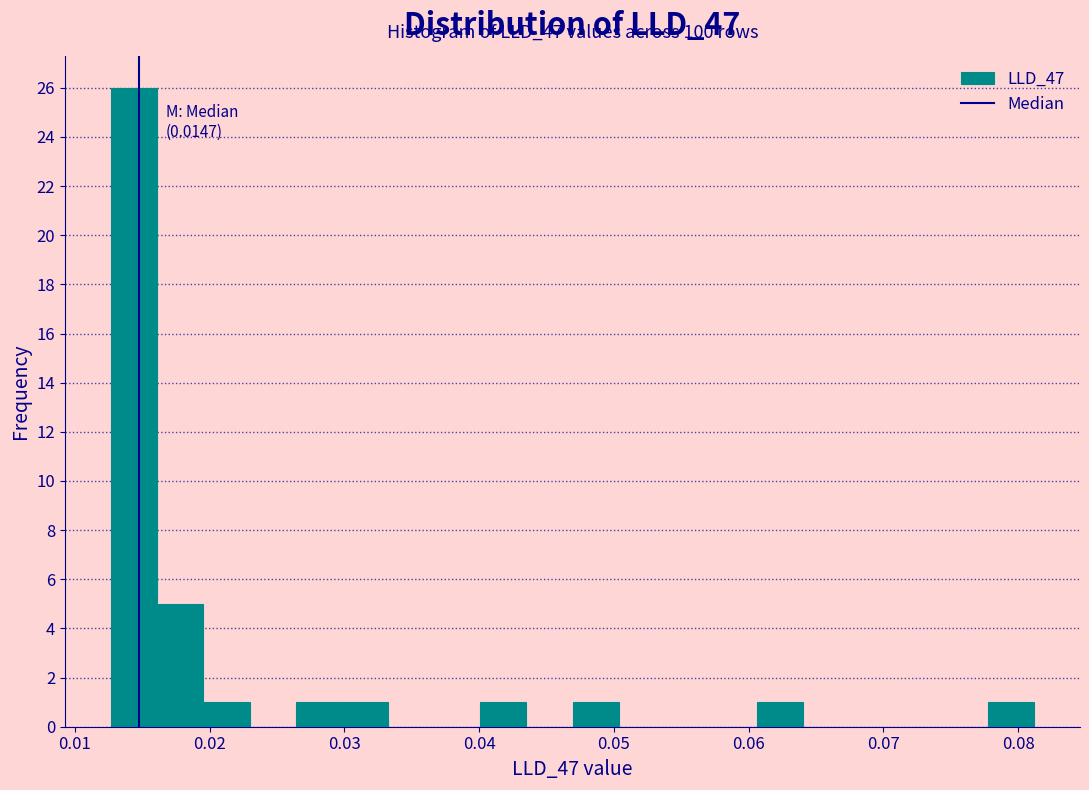

Around what value on the x-axis is the tallest bar? Give the approximate position of its centre, as read against the axis.

0.014